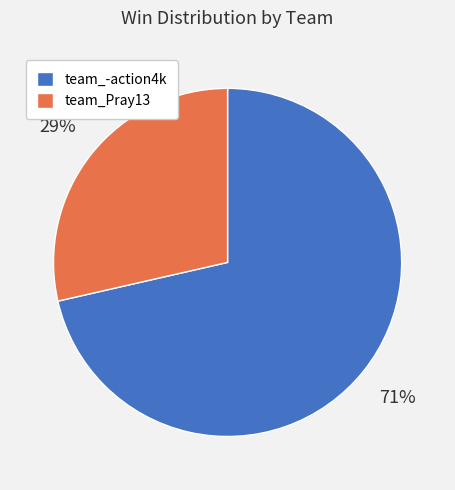

Which slice is the smallest?

team_Pray13